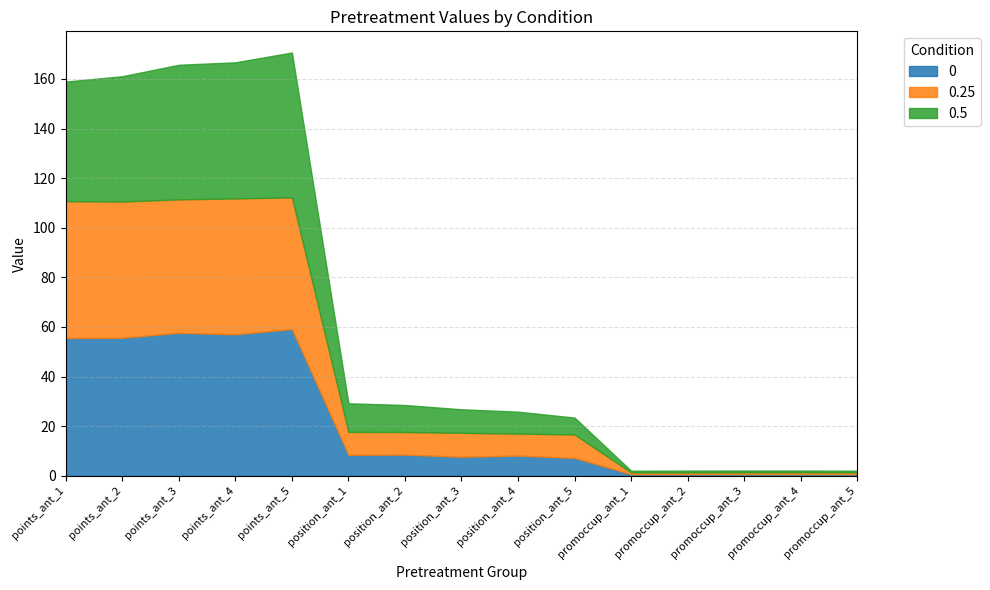

Which label corresponds to the smallest value in the chart?

promoccup_ant_5